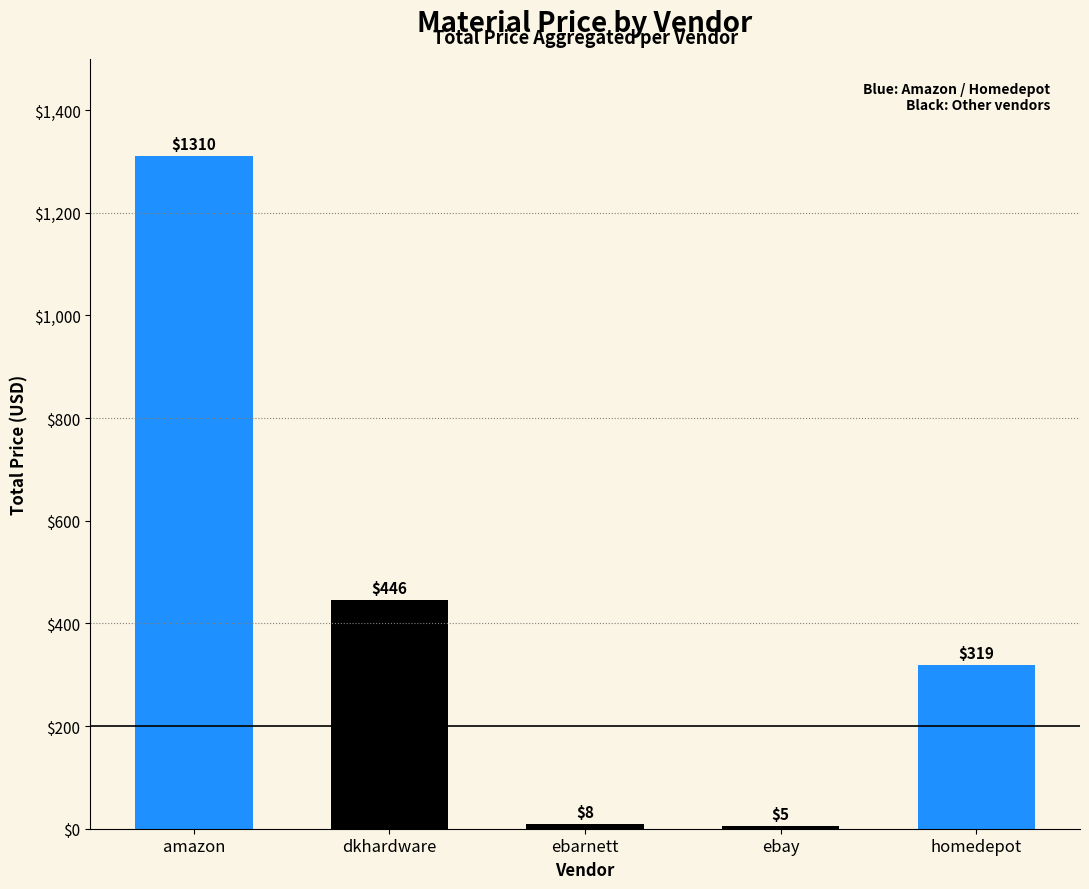

What is the difference between the second highest and minimum values?

441.3